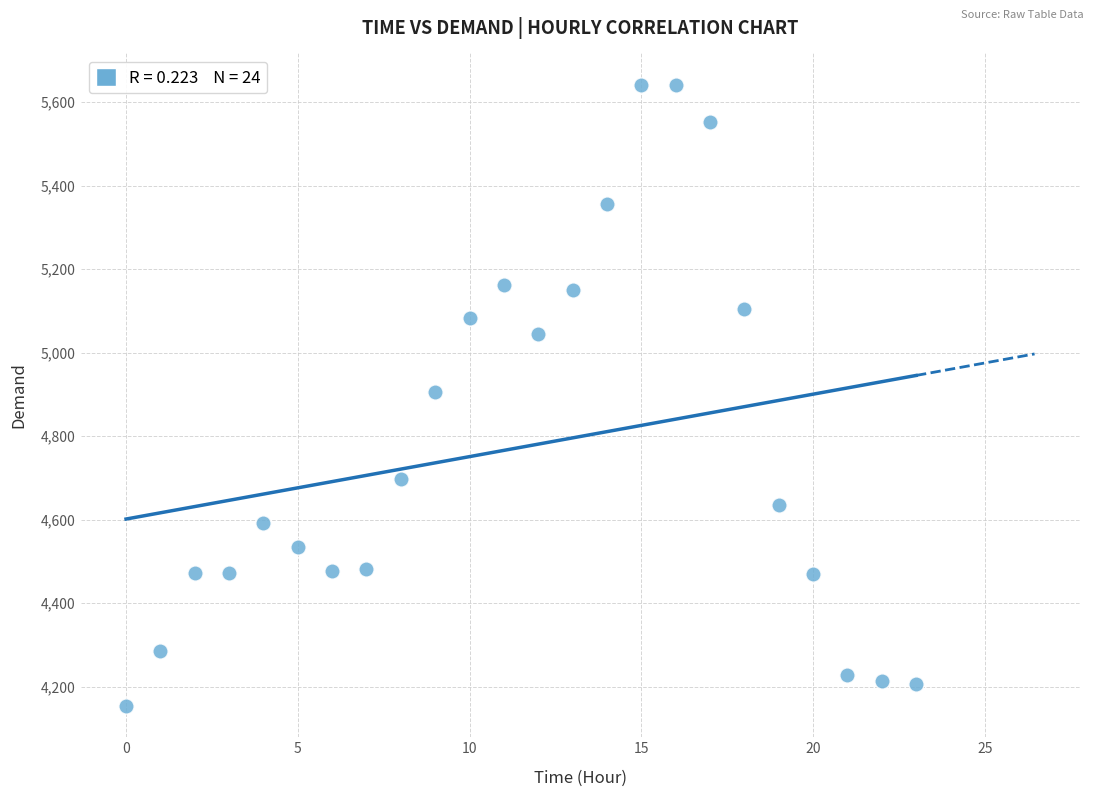

What is the range of Y values (max minus min)?

1489